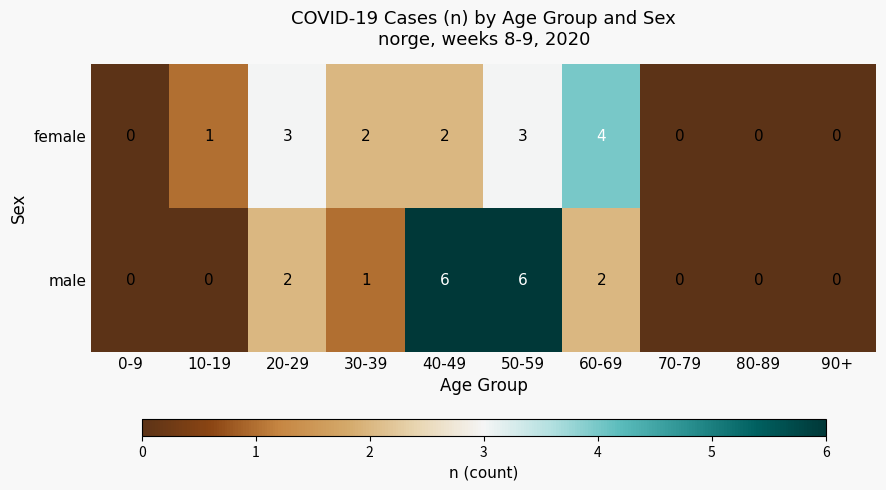

What is the sum of the female values at 80-89 and 60-69?

4